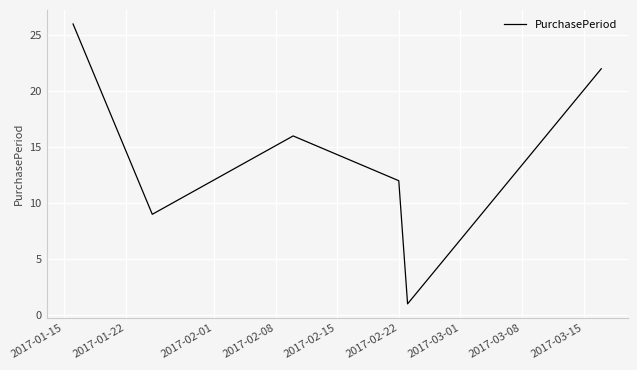

What is the maximum value shown in the chart?

26